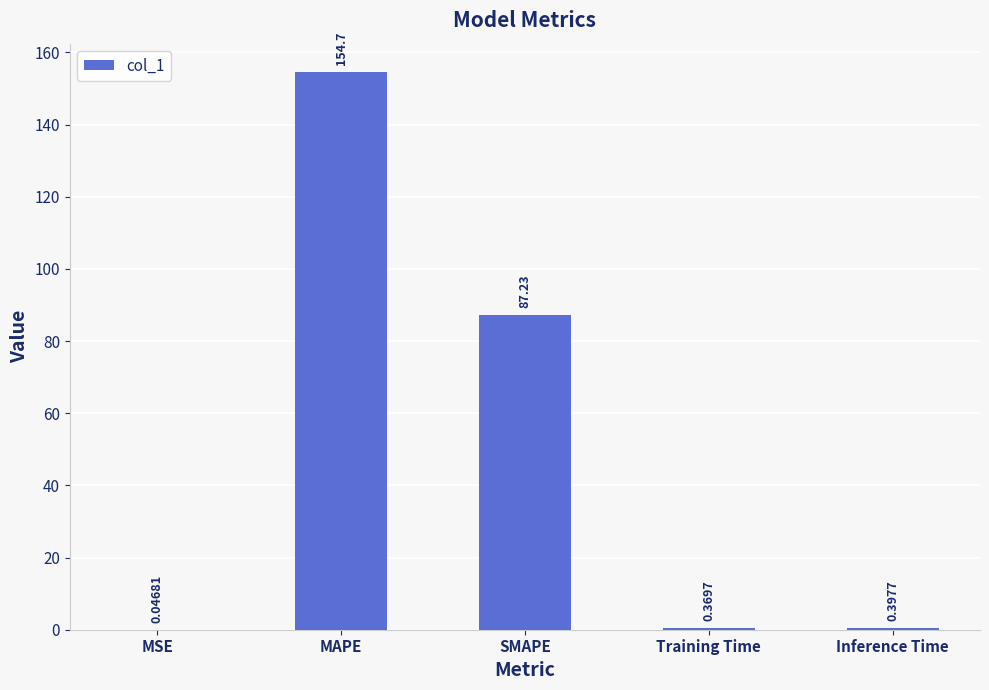

What is the sum of all values?

242.8